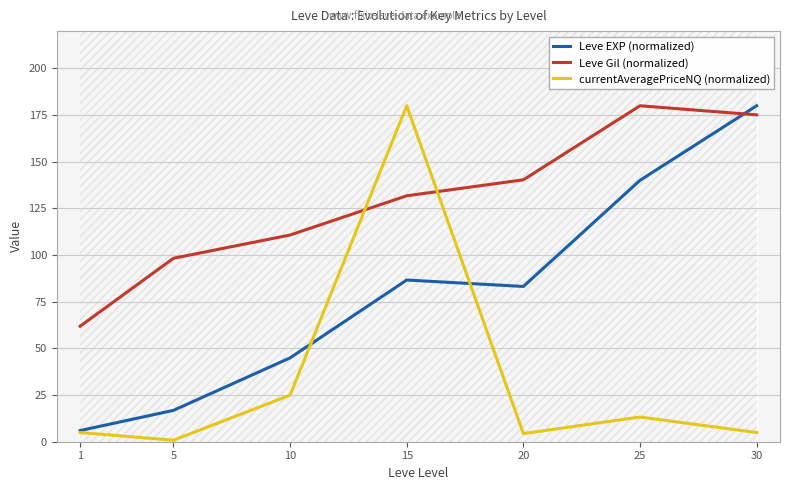

Between 30 and 5, which is larger?

30